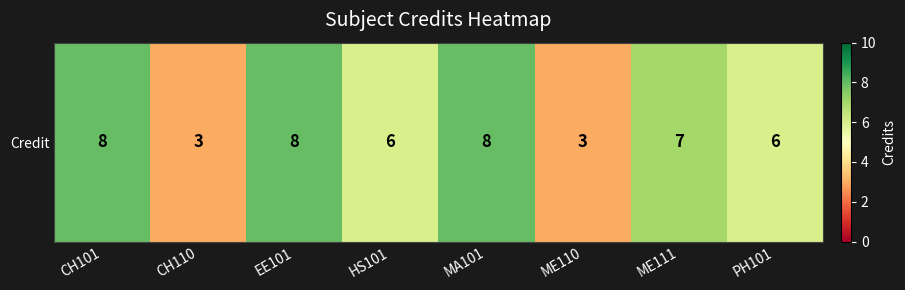

Rank the categories by value from highest to lowest.

CH101, EE101, MA101, ME111, HS101, PH101, CH110, ME110